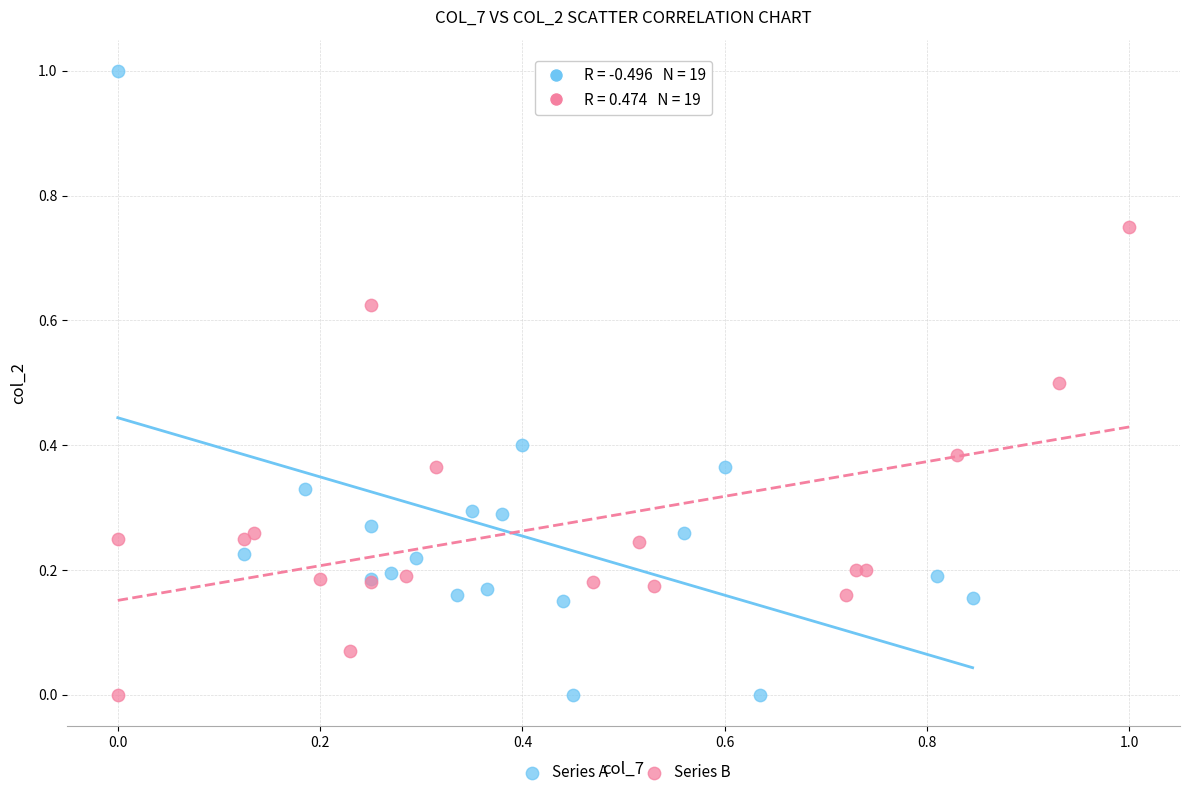

Which series has the widest spread of Y values?

Series A